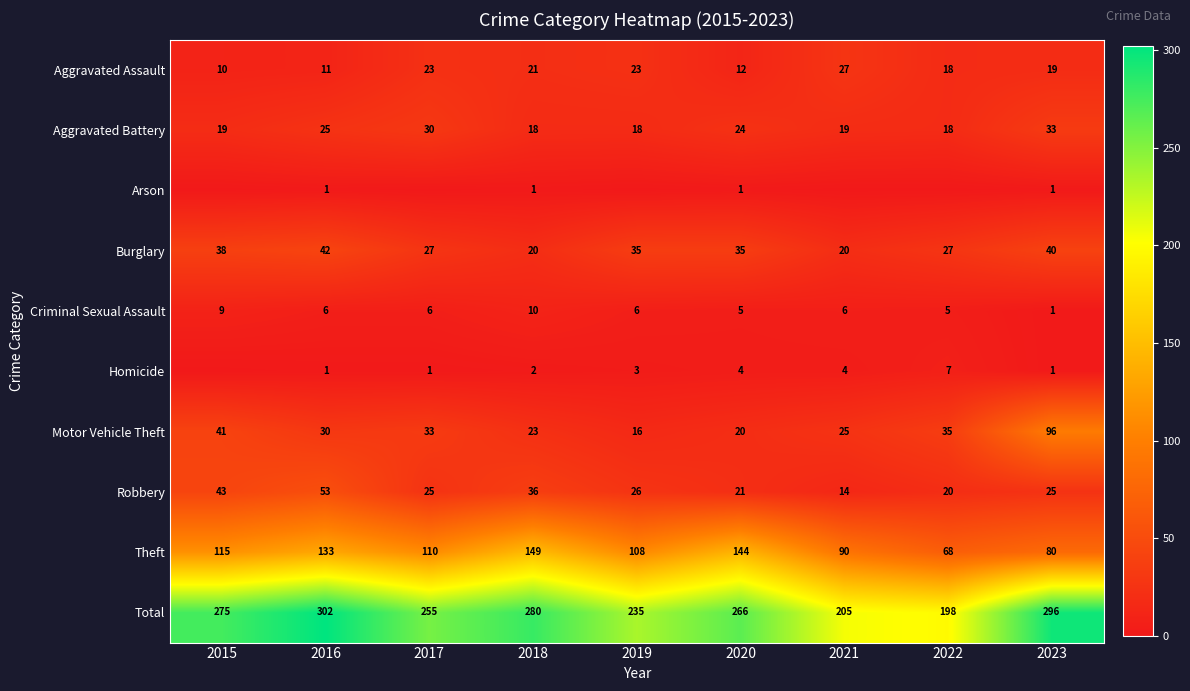

Is it true that Motor Vehicle Theft equals 52 at 2022?

False